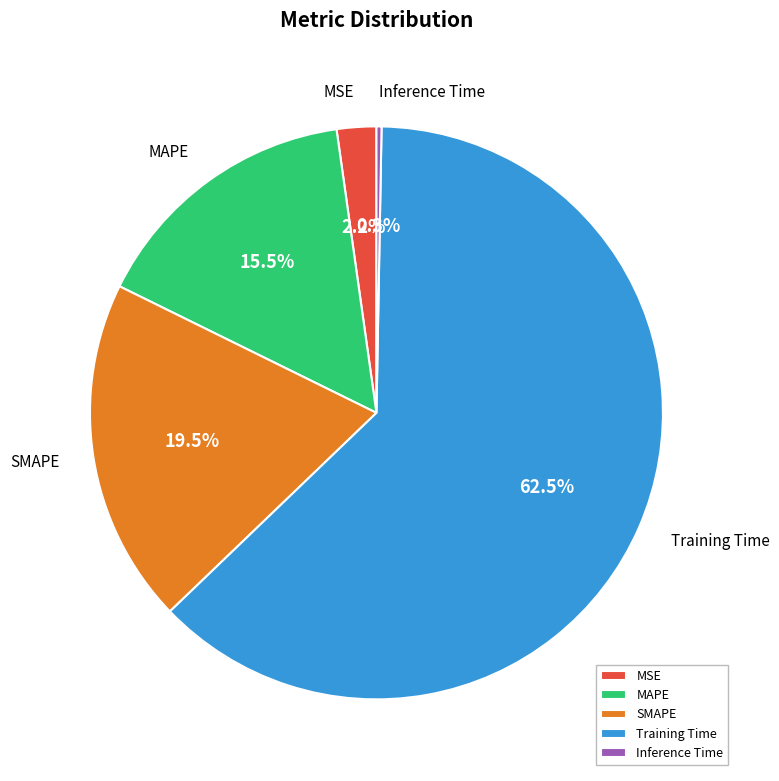

To the nearest percent, what is the difference between the largest and smallest slice percentages?

62%